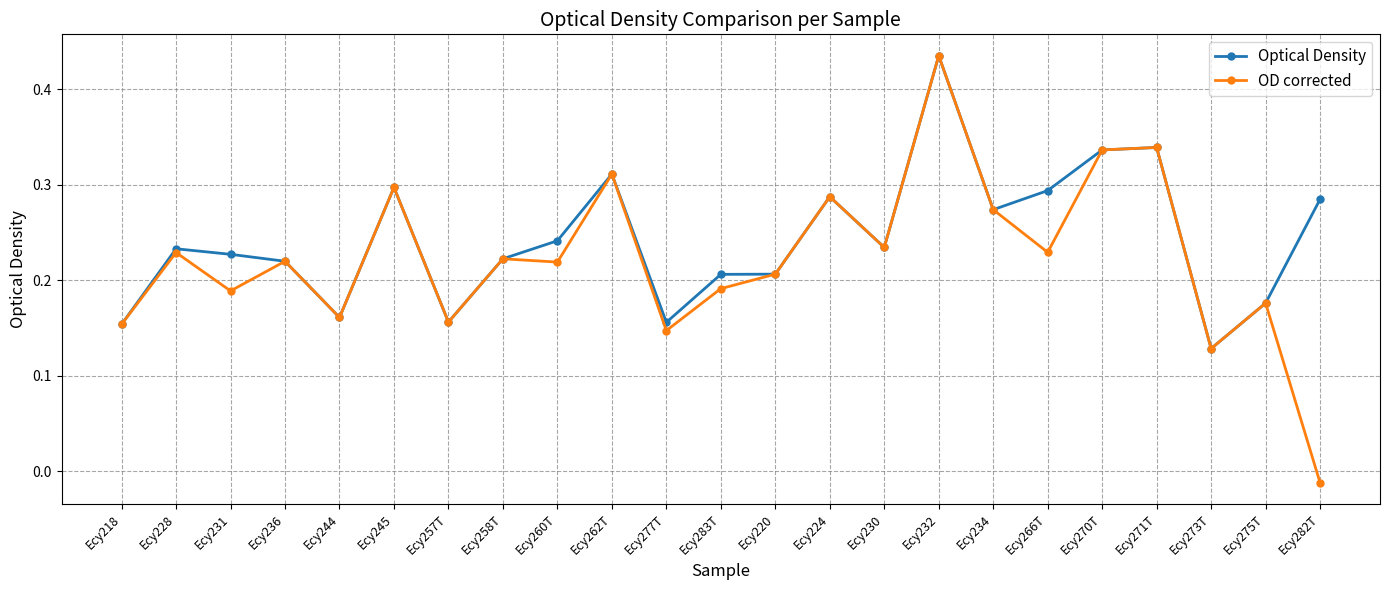

Which series has the widest spread of values?

OD corrected